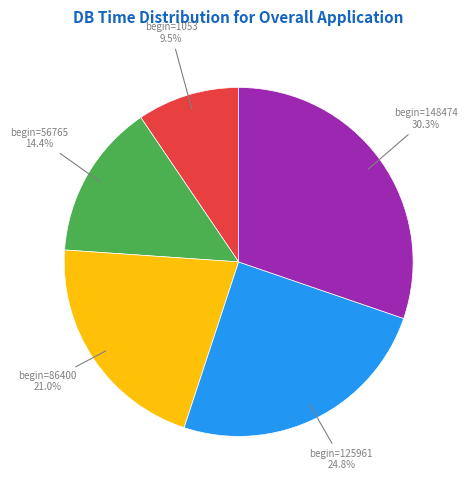

Rank the categories by value from highest to lowest.

begin=148474, begin=125961, begin=86400, begin=56765, begin=1053